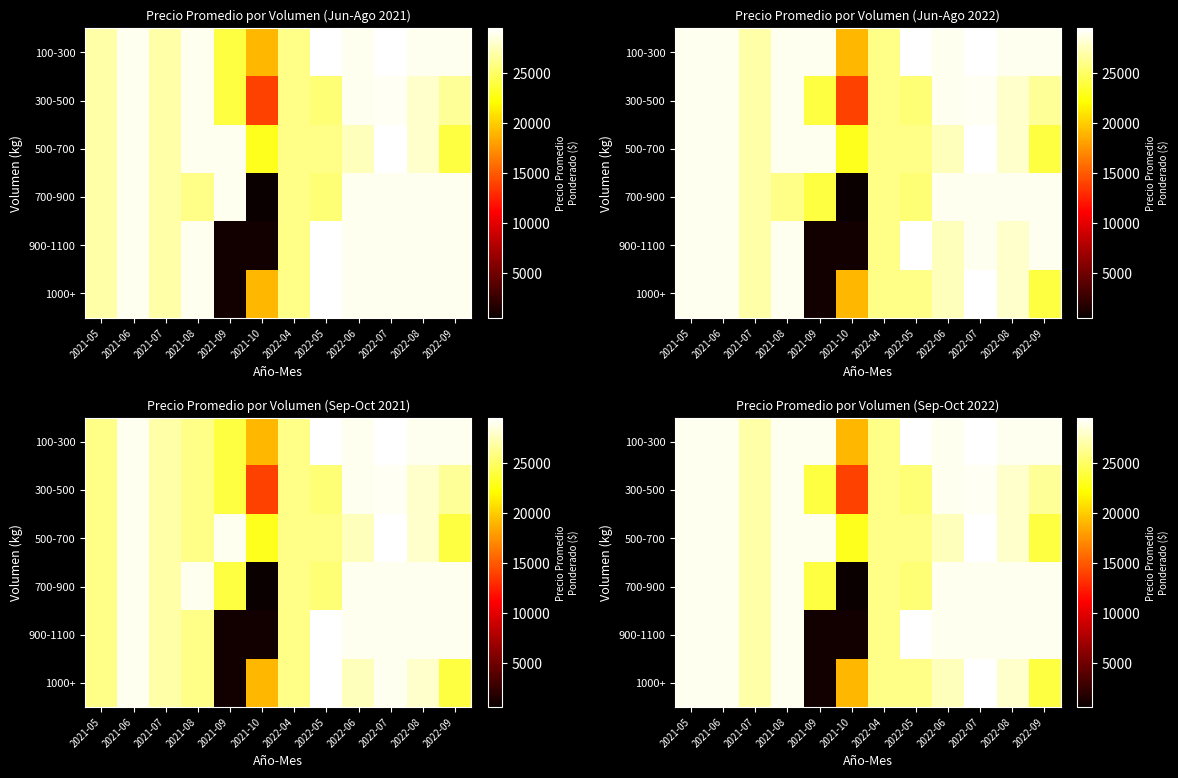

Count the number of categories in the chart.

12